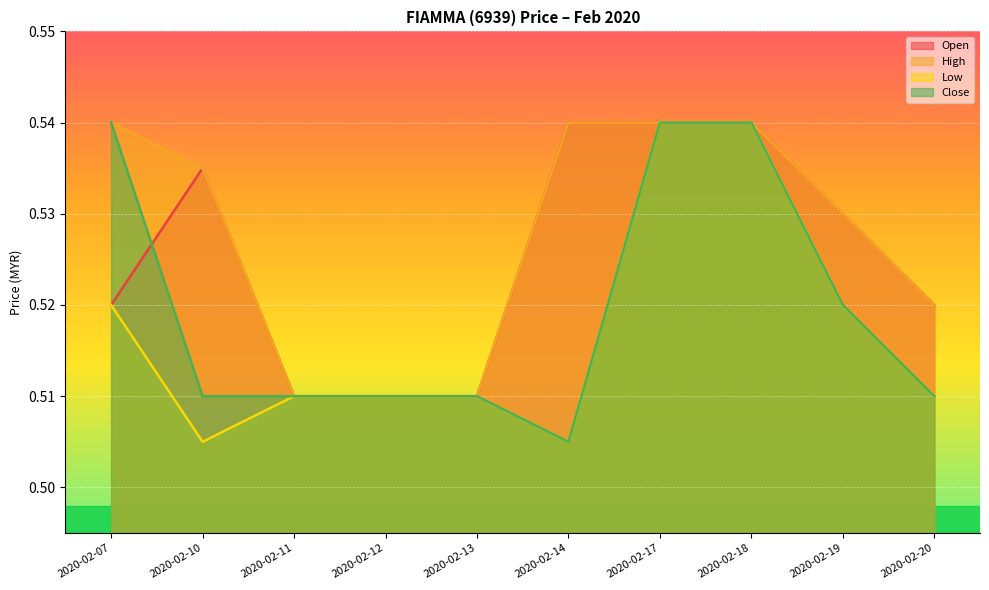

Reading right to left, transcribe all the data shown in this chart.

open: 0.5	0.5	0.5	0.5	0.5	0.5	0.5	0.5	0.5	0.5
high: 0.5	0.5	0.5	0.5	0.5	0.5	0.5	0.5	0.5	0.5
low: 0.5	0.5	0.5	0.5	0.5	0.5	0.5	0.5	0.5	0.5
close: 0.5	0.5	0.5	0.5	0.5	0.5	0.5	0.5	0.5	0.5